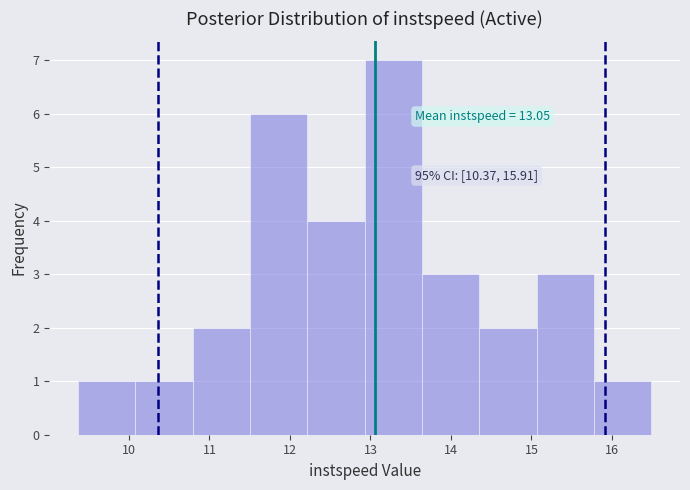

Over which range of the x-axis is the bar tallest?

12.9 to 13.6